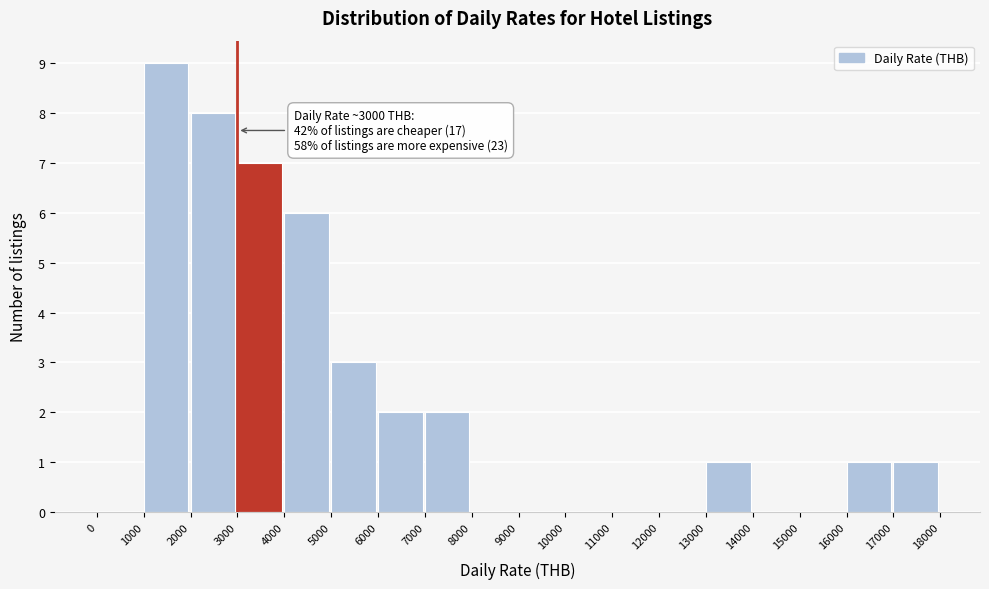

Over which range of the x-axis is the bar tallest?

1000 to 2000